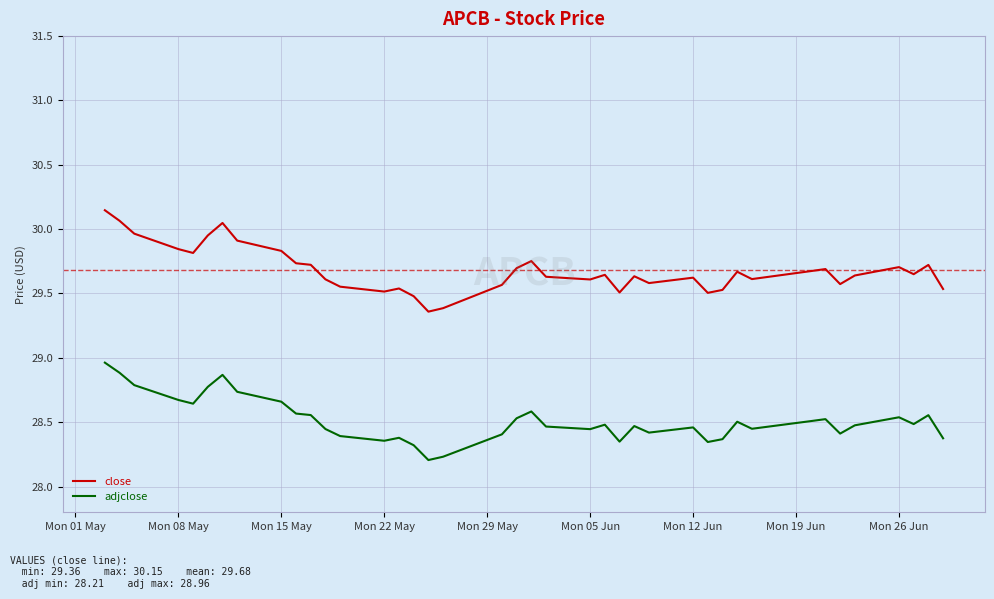

What is the difference between the maximum and minimum values in the close series?

0.8